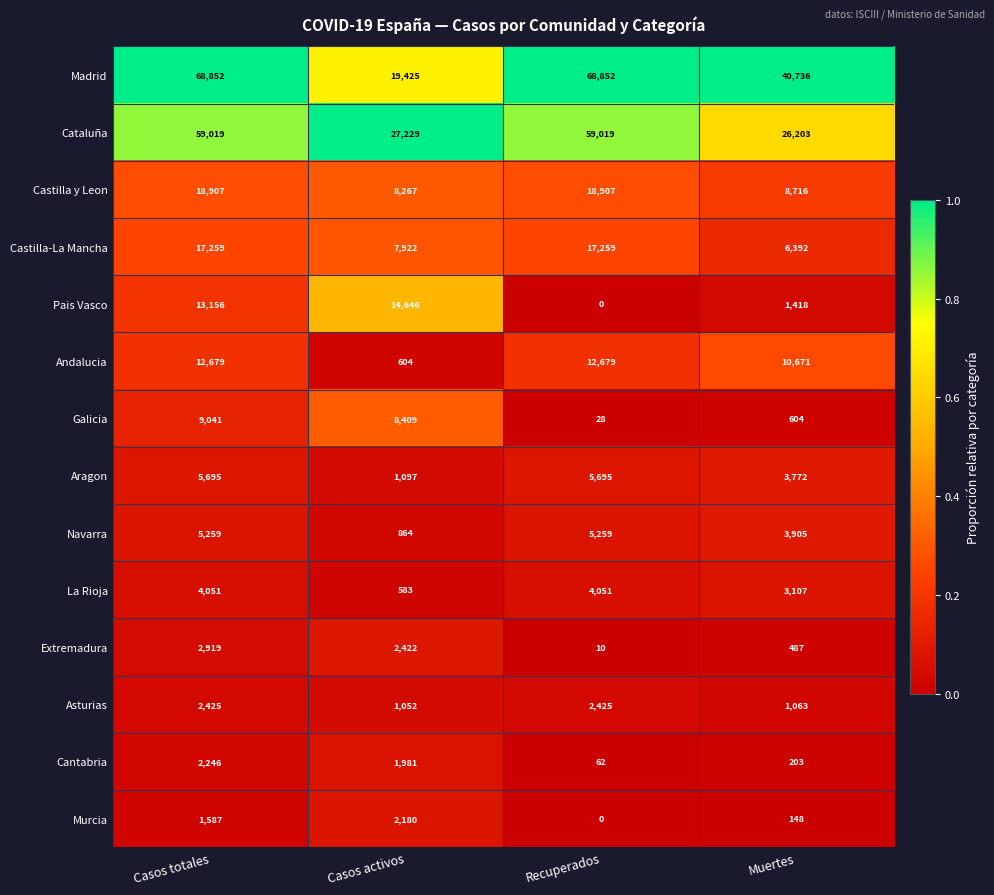

True or false: Pais Vasco has a value of 0 at Recuperados.

True